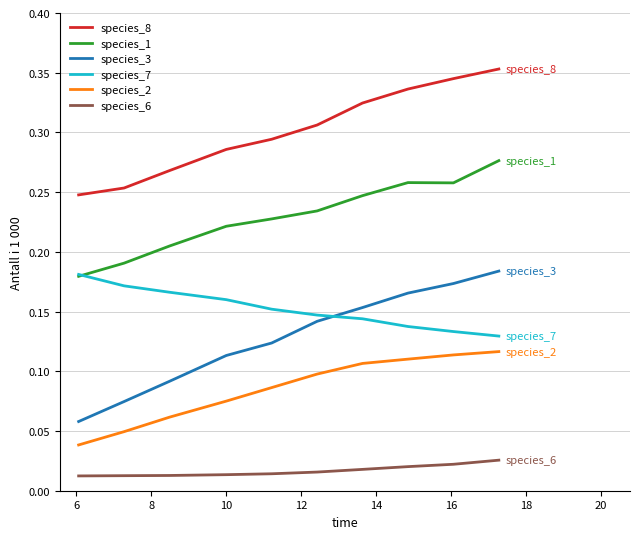

Does the chart have visible grid lines?

Yes